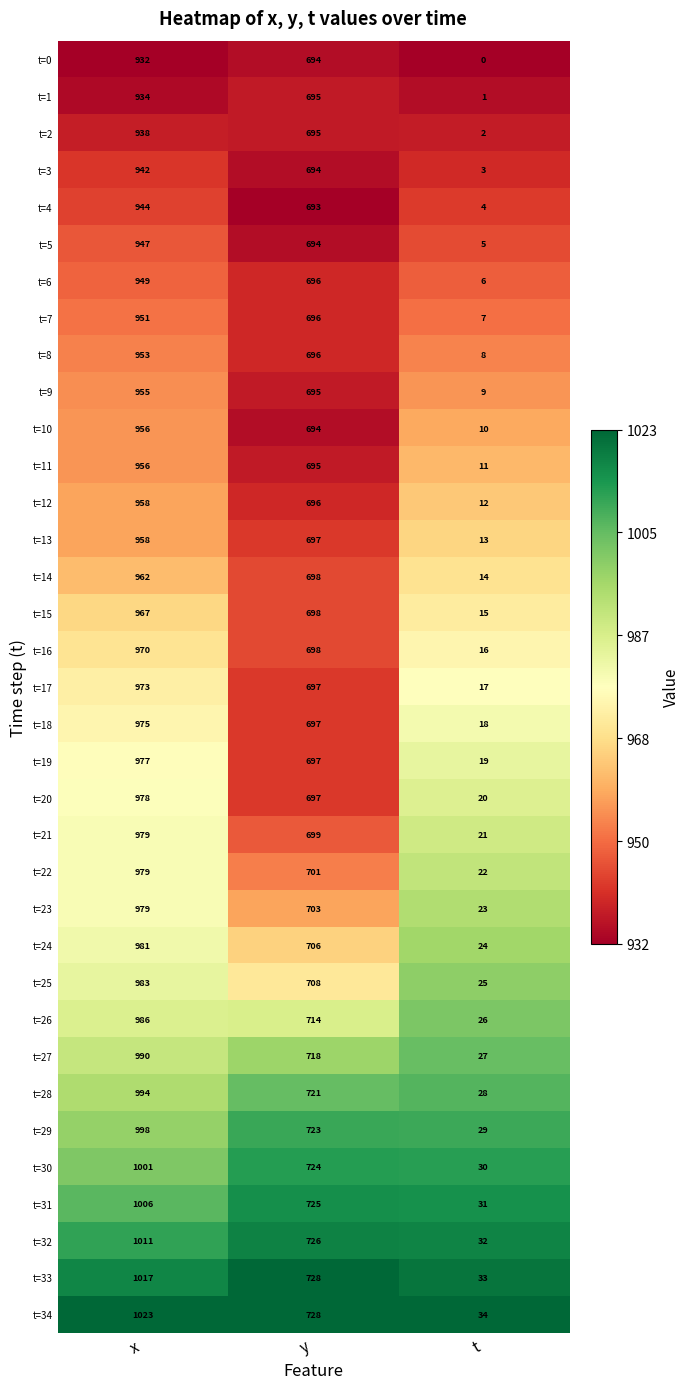

Which series changed the most between y and t?

t=33